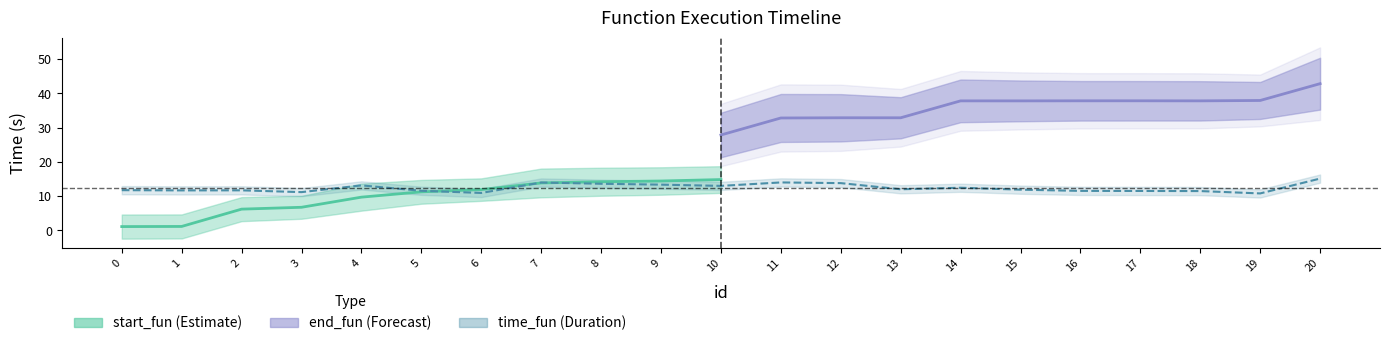

The time_fun series shows 15.1 at 20. True or false?

True